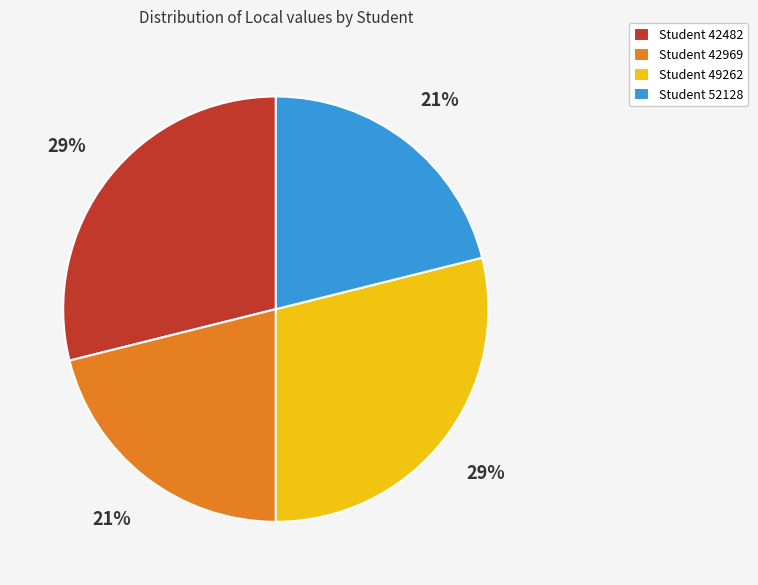

Does any single category account for the majority?

No